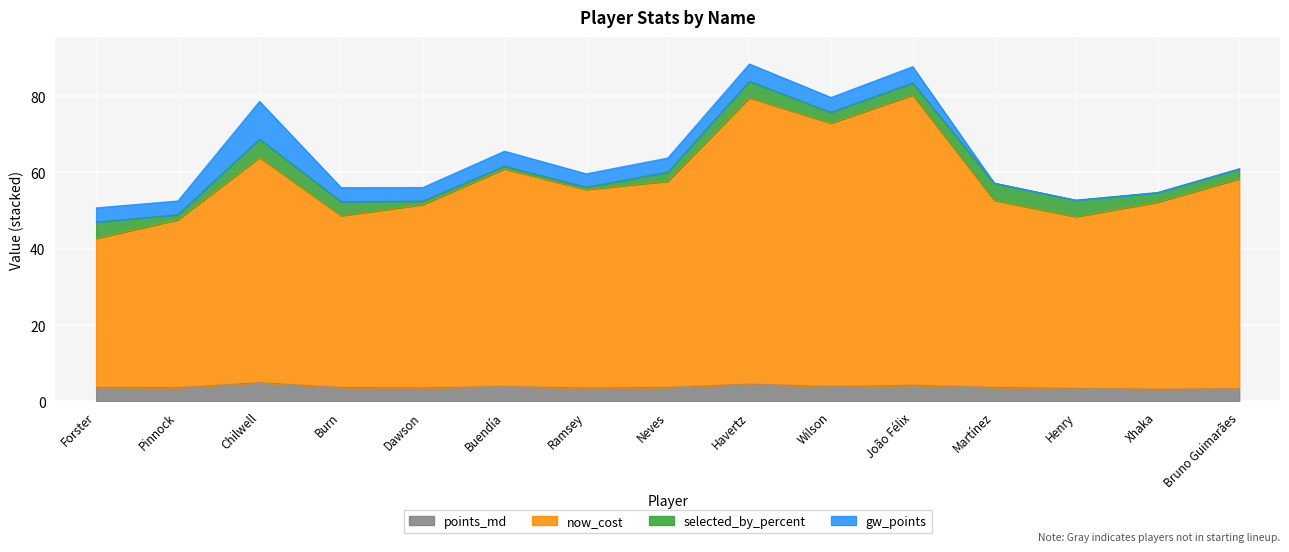

The value of points_md at Burn is 3.7. True or false?

True